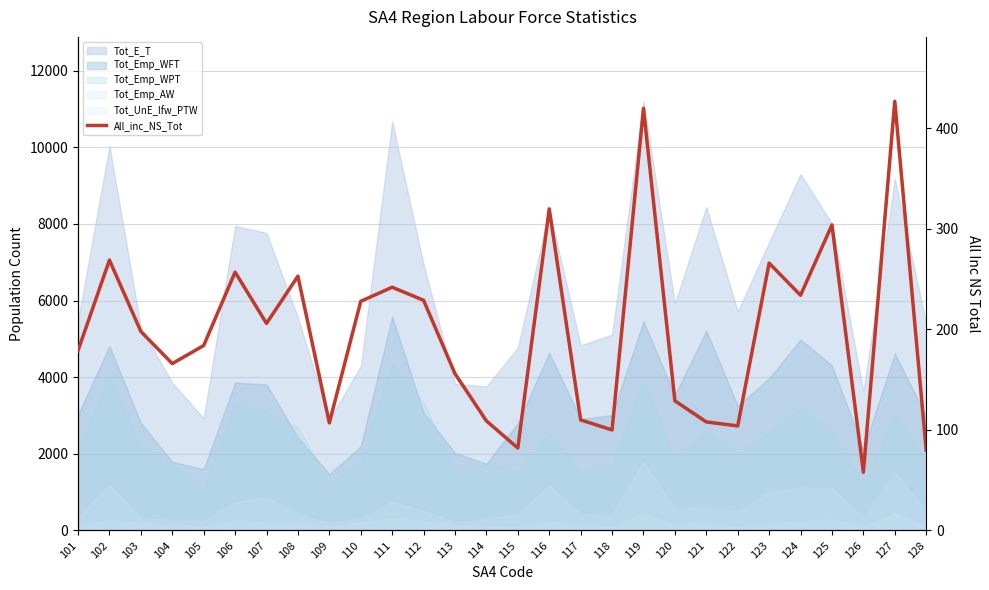

Approximately how many times larger is the value at 127 compared to 124?

1.8